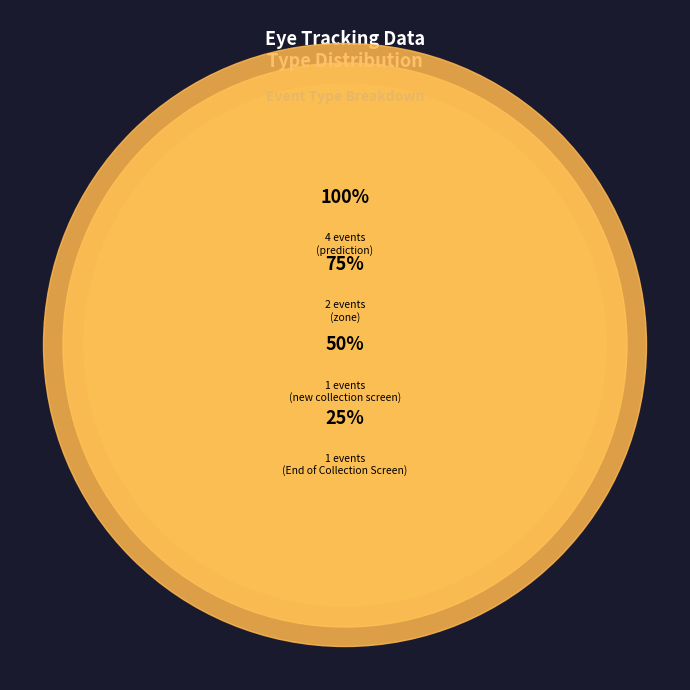

To the nearest percent, what portion does new collection screen represent?

12%